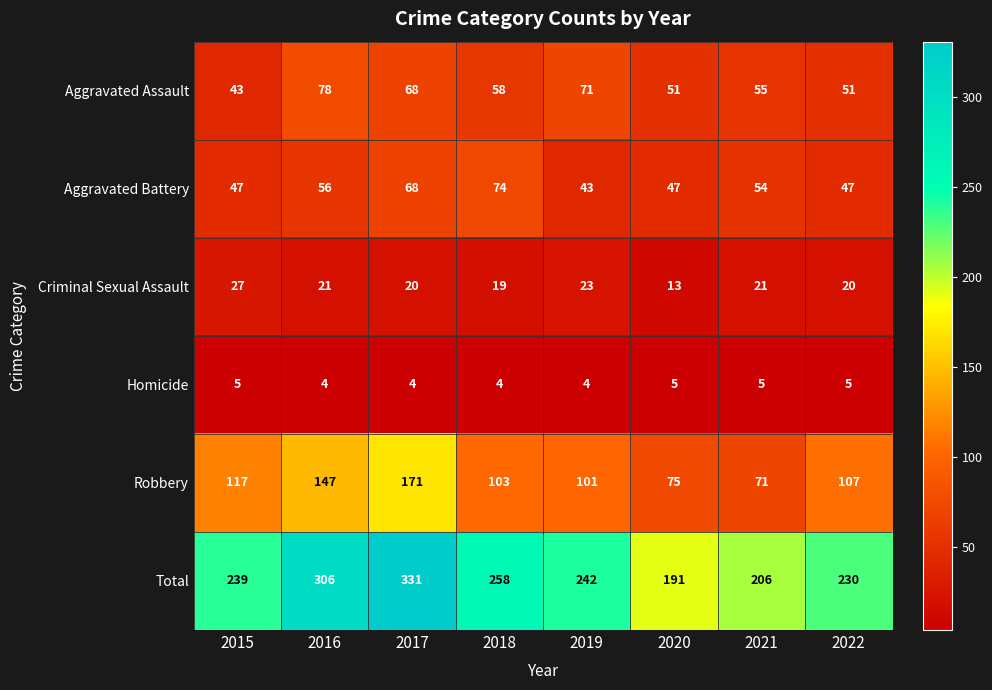

True or false: Criminal Sexual Assault has a value of 13 at 2017.

False